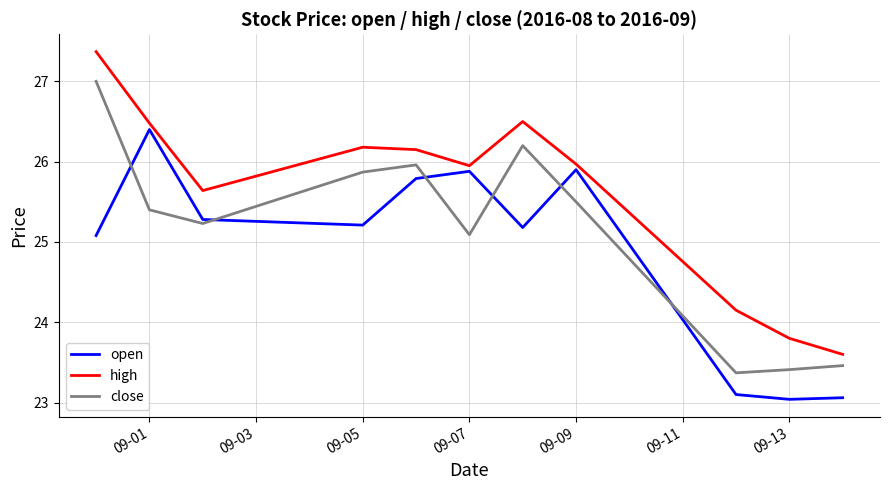

Count the number of data series in this chart.

3